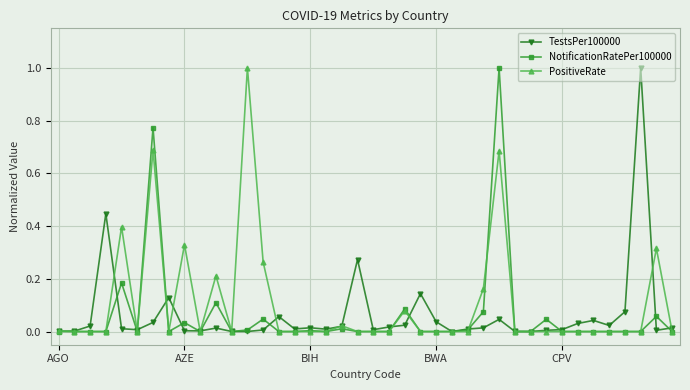

What are all the series names shown in the legend?

TestsPer100000, NotificationRatePer100000, PositiveRate